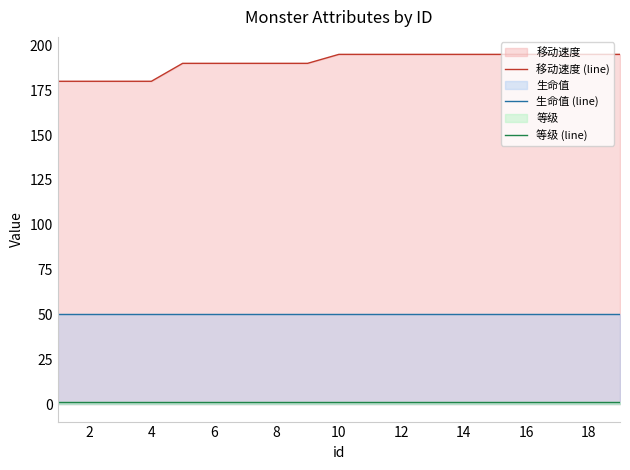

Rank the series by their maximum value, from highest to lowest.

移动速度 (line), 生命值 (line), 等级 (line)